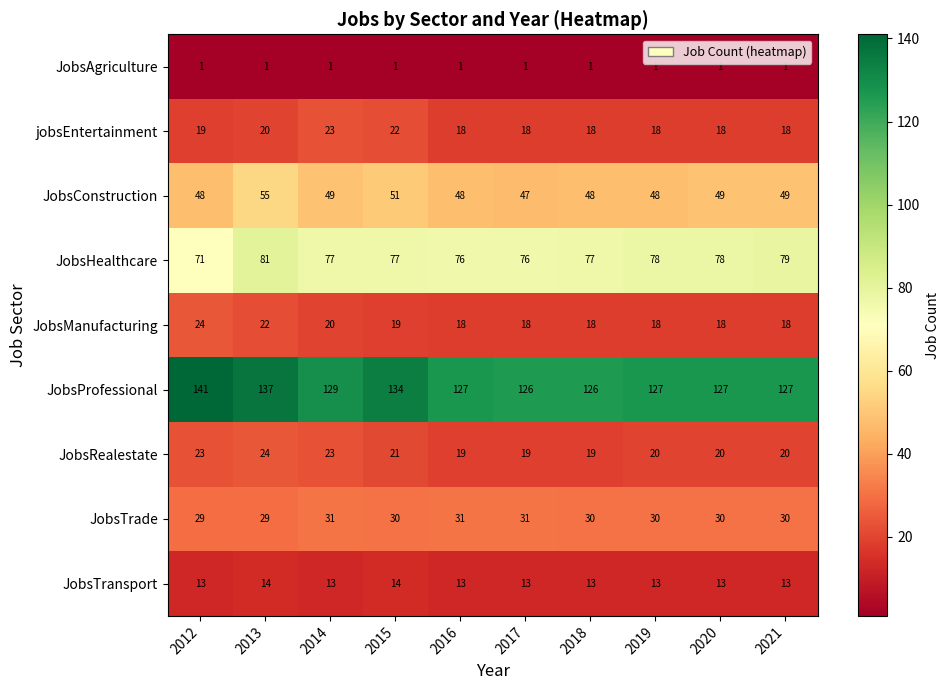

At which category is the sum across all series the highest?

2013